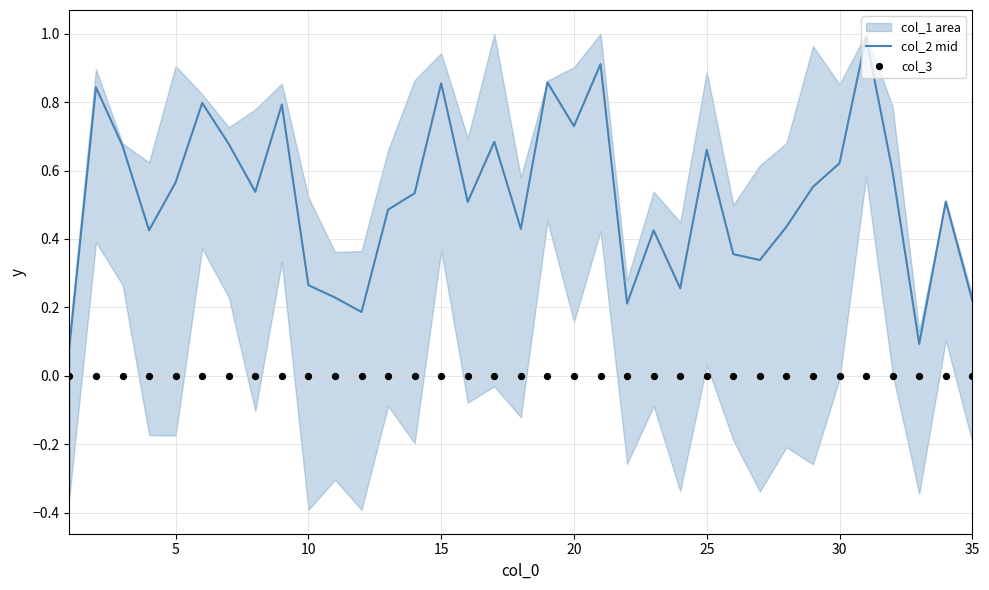

At how many categories does at least one series exceed 0?

35